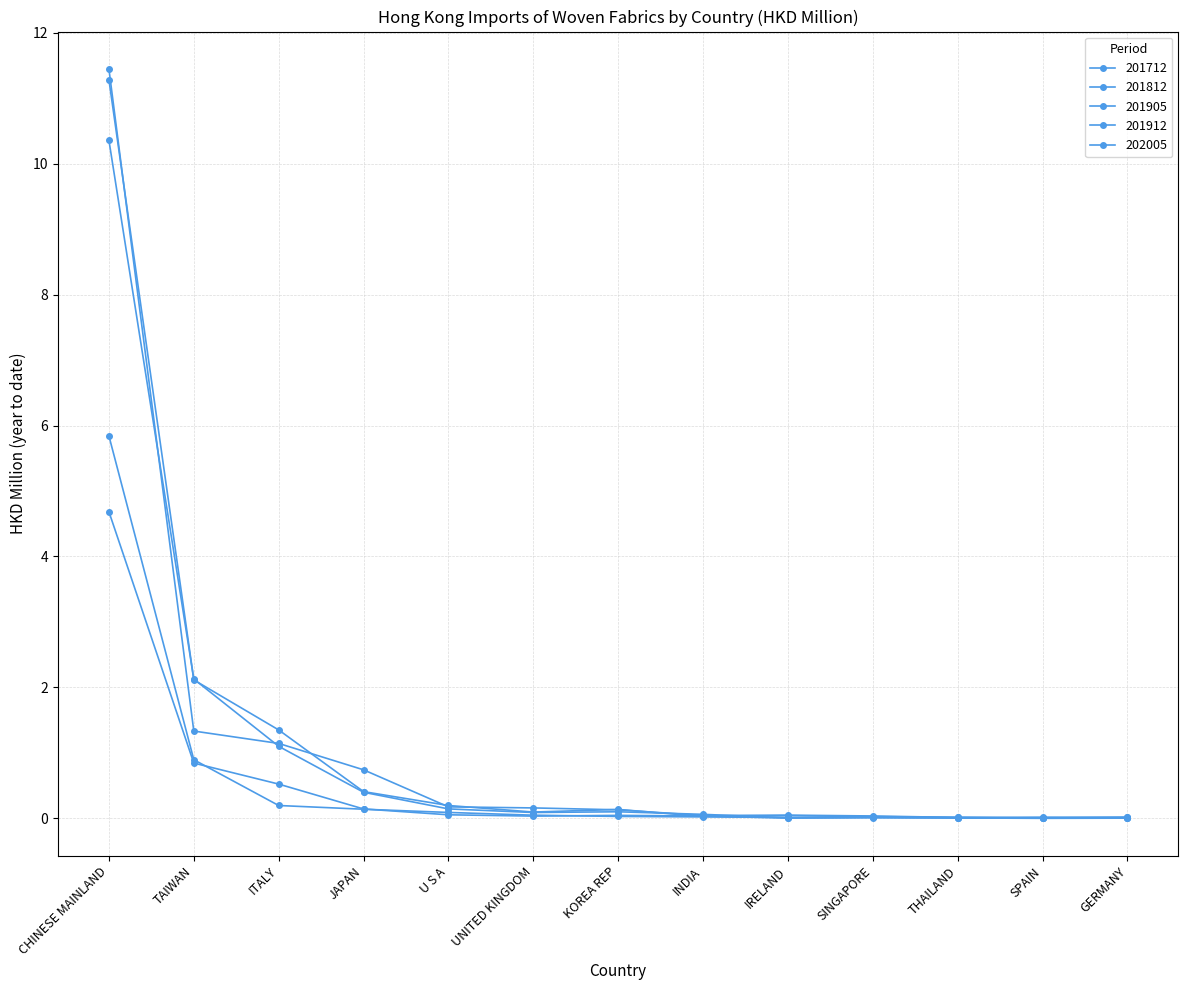

Reading left to right, extract all data points from this chart.

201712: 11.4	1.3	1.1	0.7	0.2	0.2	0.1	0.0	0.1	0.0	0.0	0.0	0.0
201812: 11.3	2.1	1.4	0.4	0.2	0.1	0.1	0.0	0.0	0.0	0.0	0.0	0.0
201905: 4.7	0.8	0.5	0.1	0.1	0.0	0.0	0.0	0.0	0.0	0.0	0.0	0.0
201912: 10.4	2.1	1.1	0.4	0.1	0.1	0.1	0.1	0.0	0.0	0.0	0.0	0.0
202005: 5.8	0.9	0.2	0.1	0.1	0.0	0.0	0.0	0.0	0.0	0.0	0.0	0.0